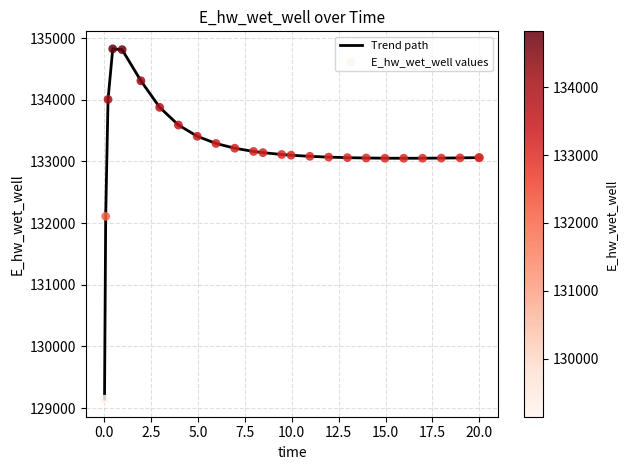

What is the greatest value displayed?

134825.3